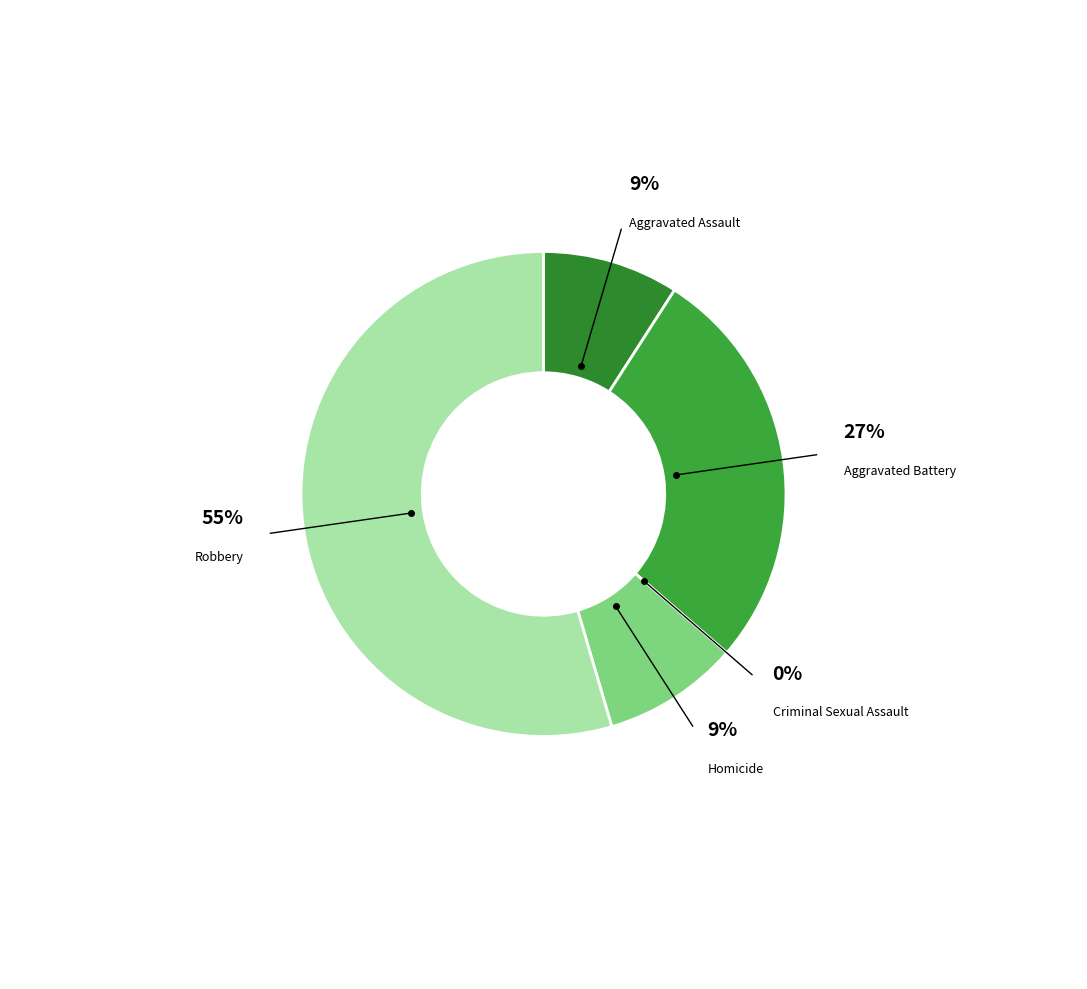

Combined, what portion of the pie is Aggravated Battery and Criminal Sexual Assault?

27.3%